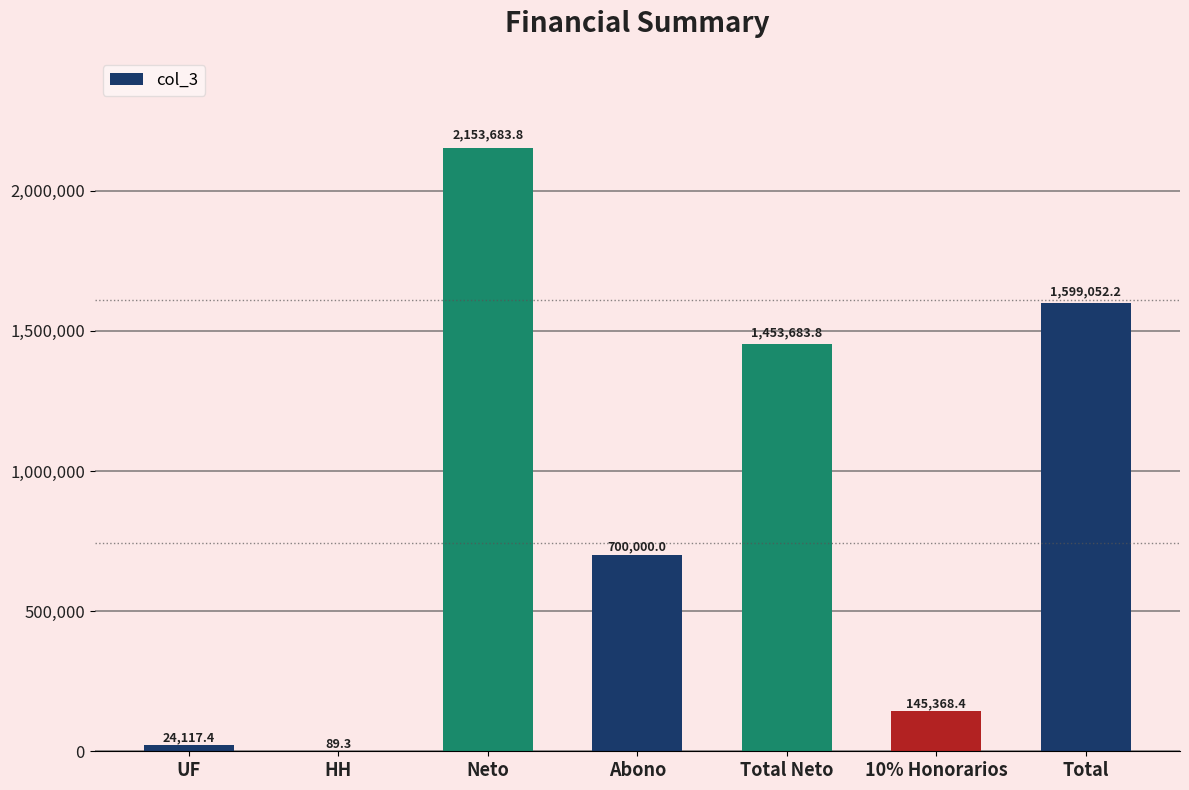

Which label corresponds to the largest value in the chart?

Neto